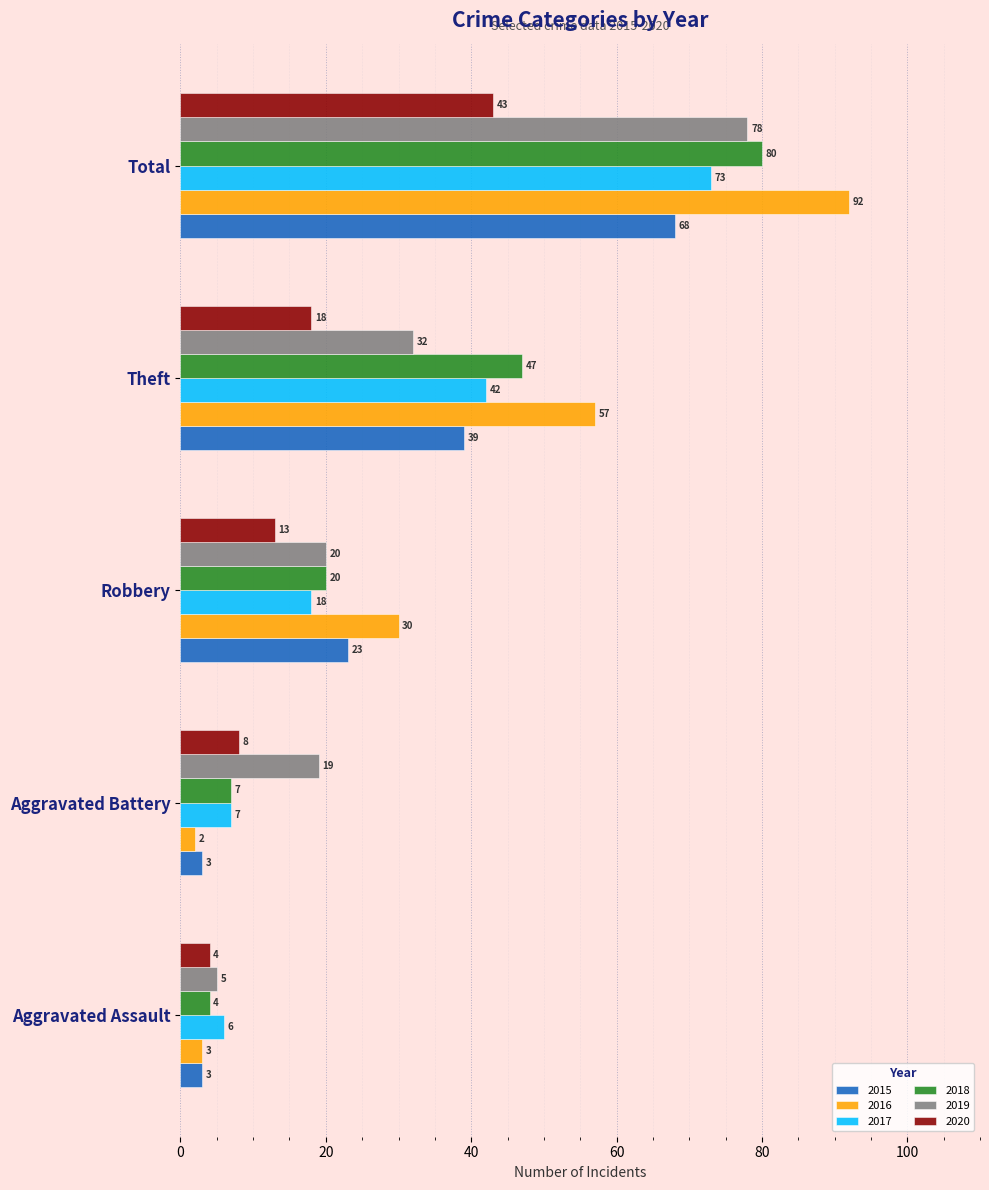

How many 2020 values are between 8 and 18?

3